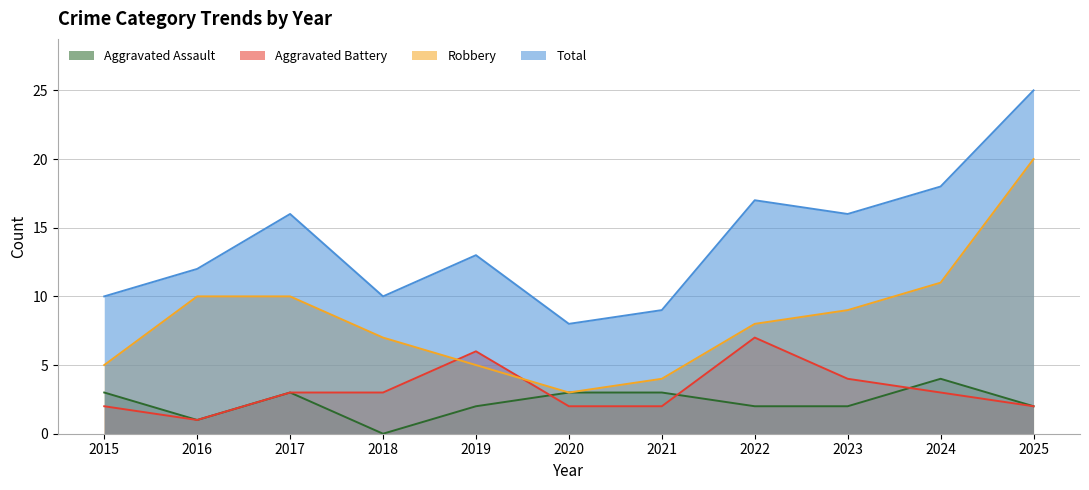

At which category is the sum across all series the highest?

2025